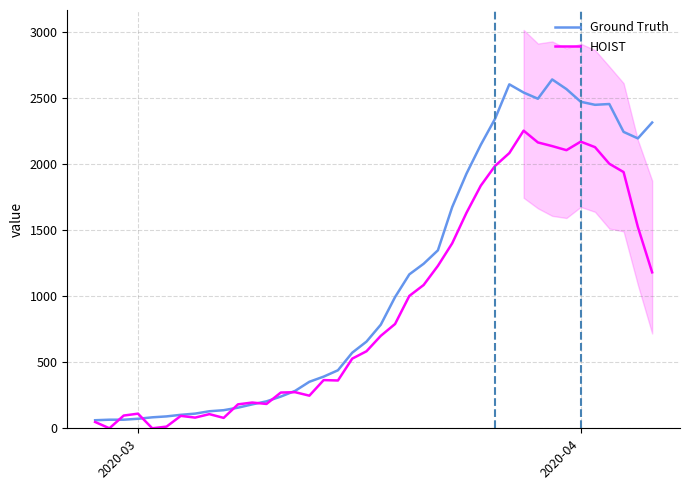

What is the highest value of the HOIST series?

2252.5